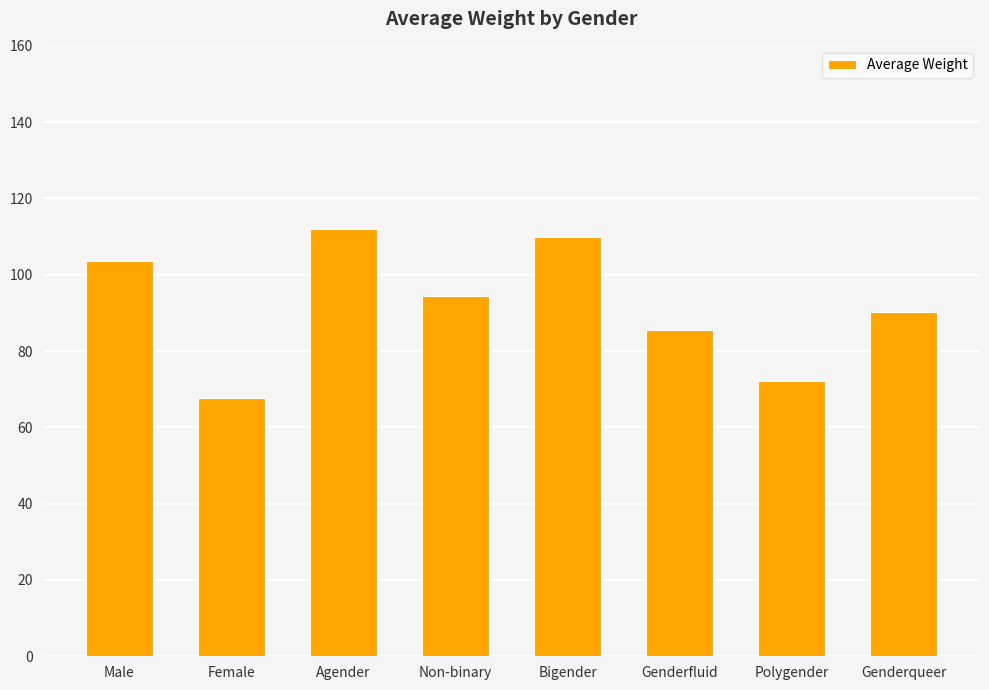

What position from the right is Male?

8